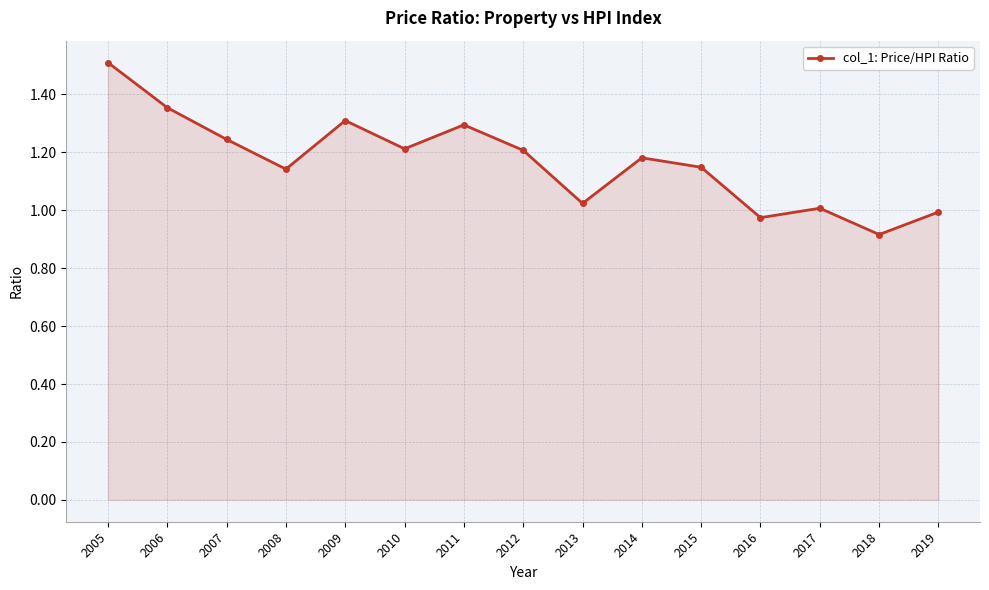

At which category does the chart reach its minimum across all series?

2018